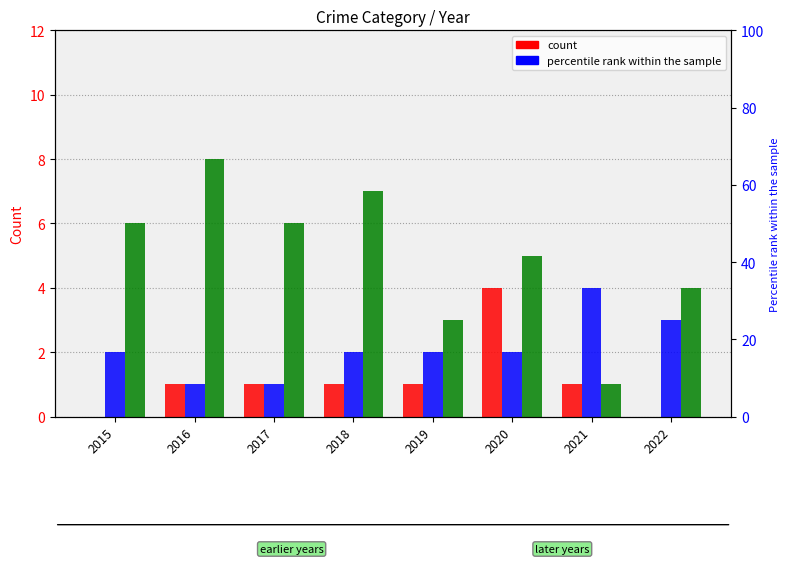

Reading left to right, extract all data points from this chart.

Aggravated Assault: 2015=0	2016=1	2017=1	2018=1	2019=1	2020=4	2021=1	2022=0
Aggravated Battery: 2015=2	2016=1	2017=1	2018=2	2019=2	2020=2	2021=4	2022=3
Robbery: 2015=6	2016=8	2017=6	2018=7	2019=3	2020=5	2021=1	2022=4